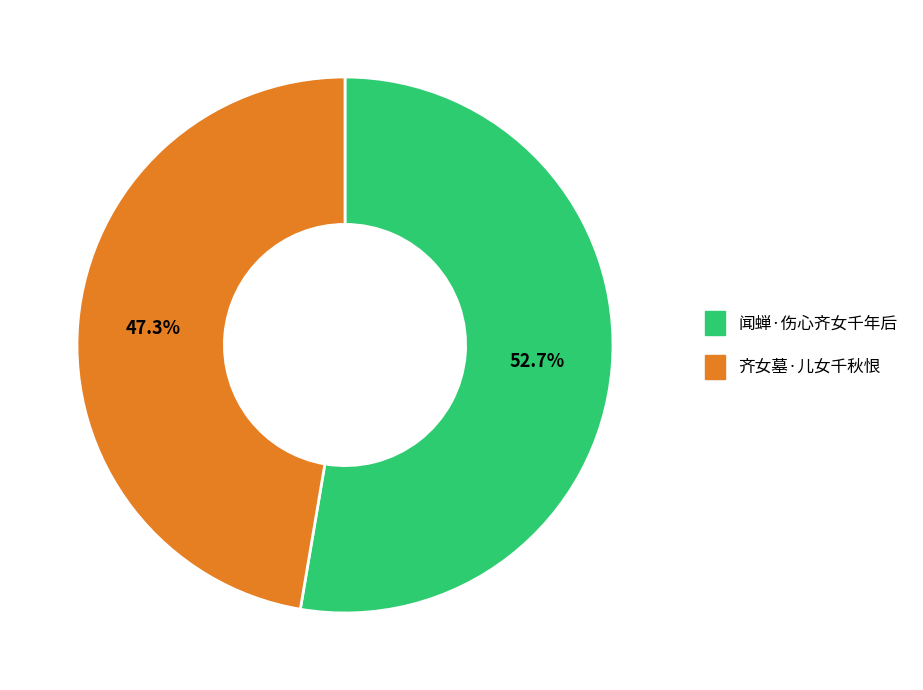

To the nearest percent, what is the combined percentage of 闻蝉·伤心齐女千年后 and 齐女墓·儿女千秋恨?

100%